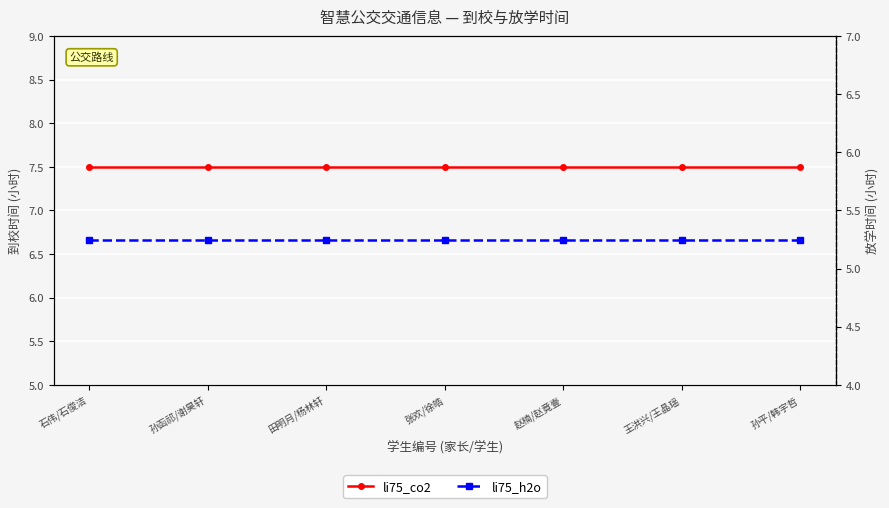

Which series has the largest total across all categories?

li75_co2